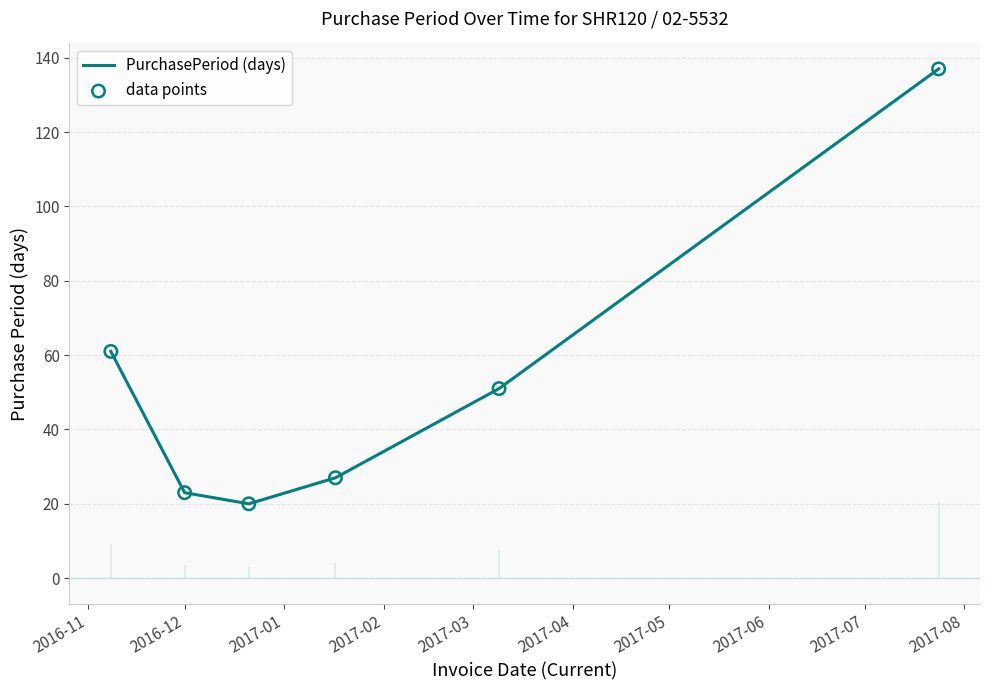

At how many categories does at least one series exceed 62?

1